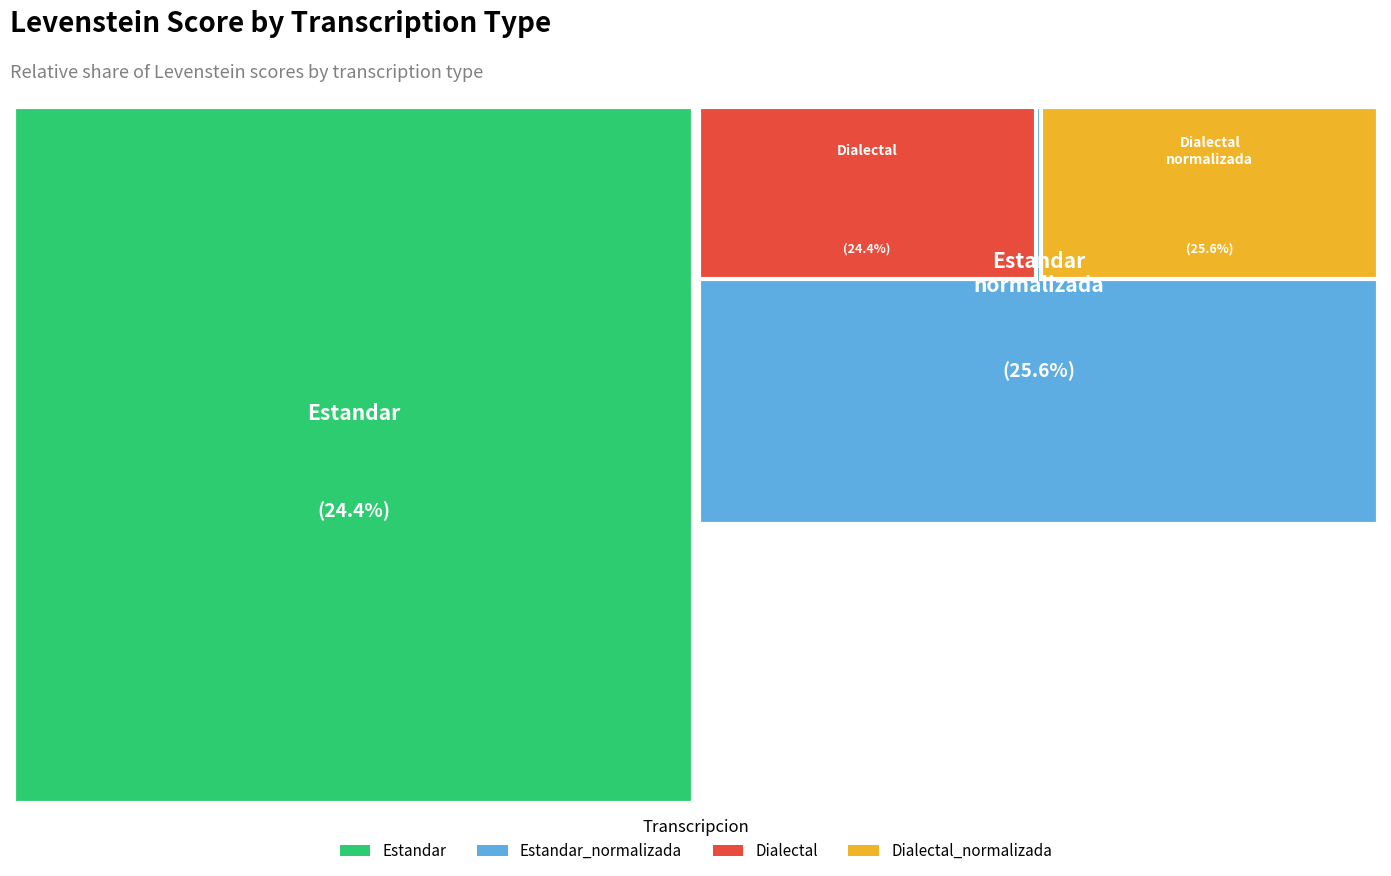

Which category has the smallest portion of the pie?

Estandar